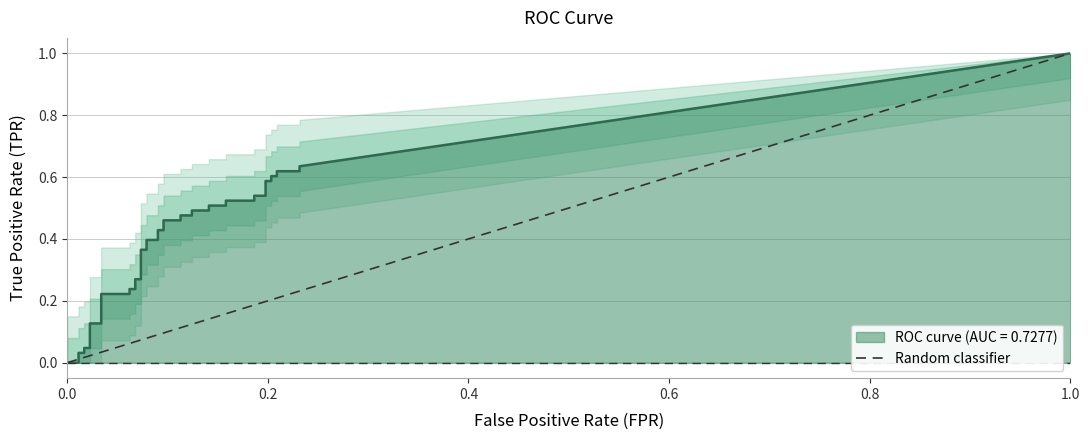

The value at 0.0 is 1. True or false?

False